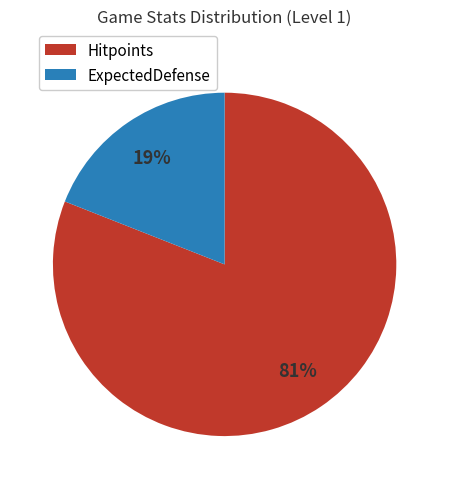

Is the sum of Hitpoints and ExpectedDefense greater than half?

Yes